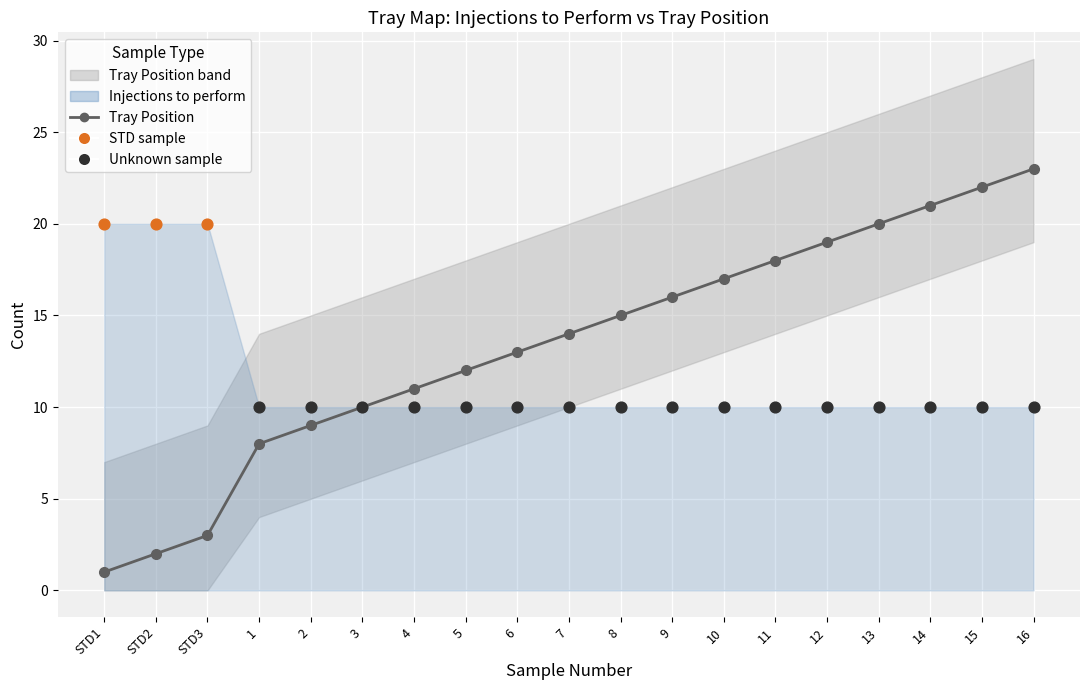

Approximately how many times larger is the value at 5 compared to 11?

0.7